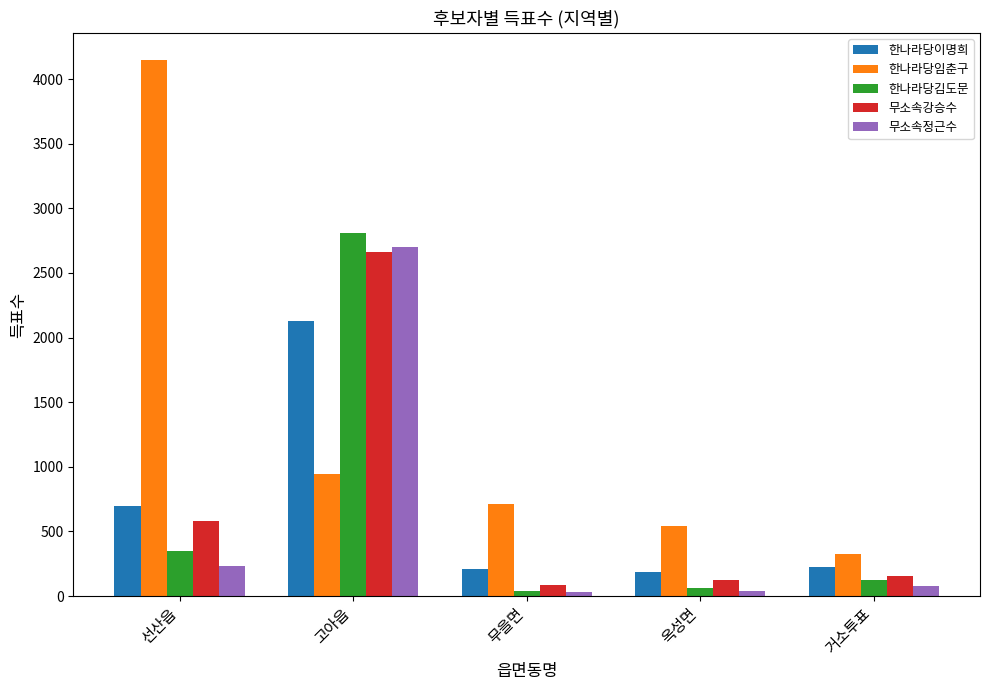

At which label does 무소속강승수 reach its peak?

고아읍